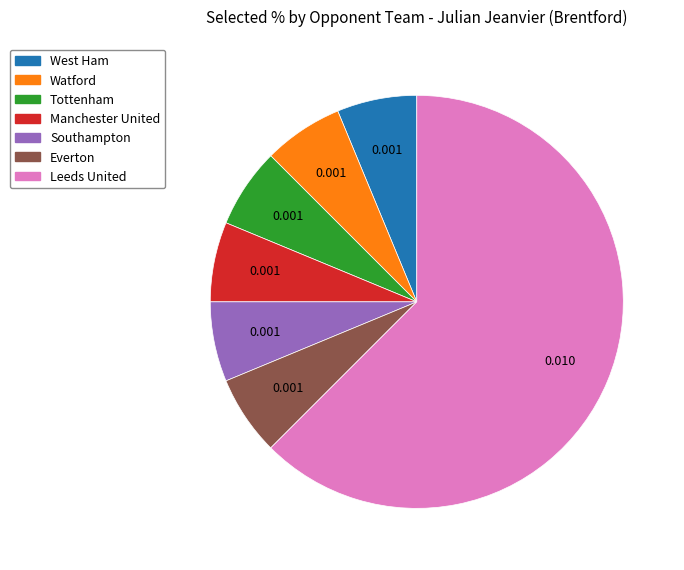

The Manchester United slice represents 12% of the pie. True or false?

False